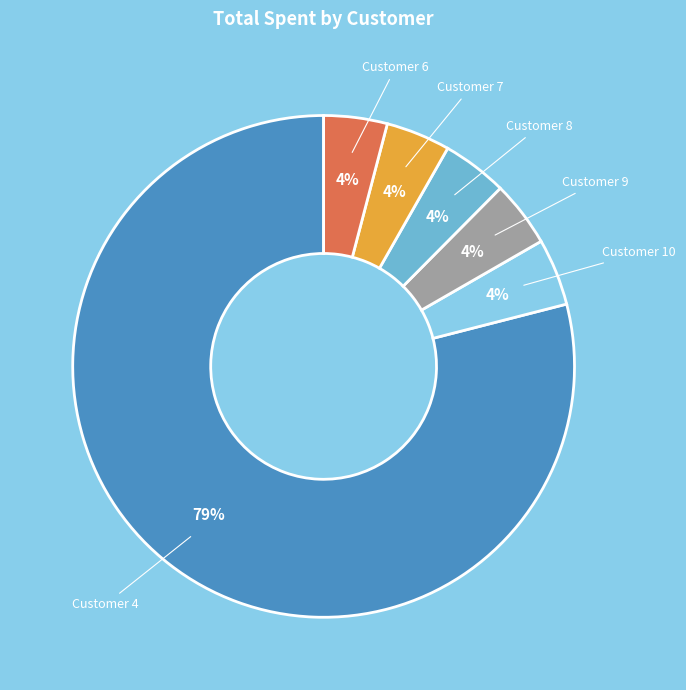

Does any single category account for the majority?

Yes